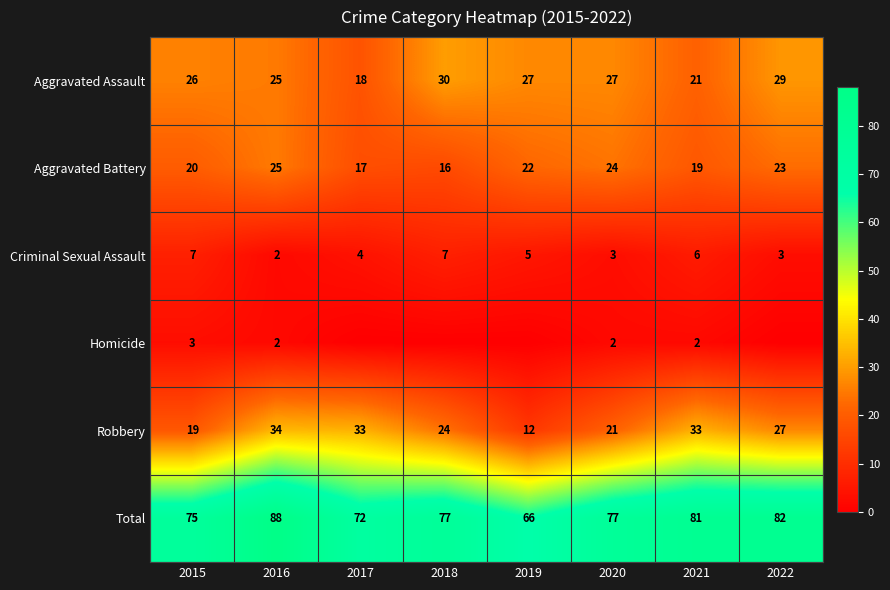

Which has a higher value, 2020 or 2019?

2020